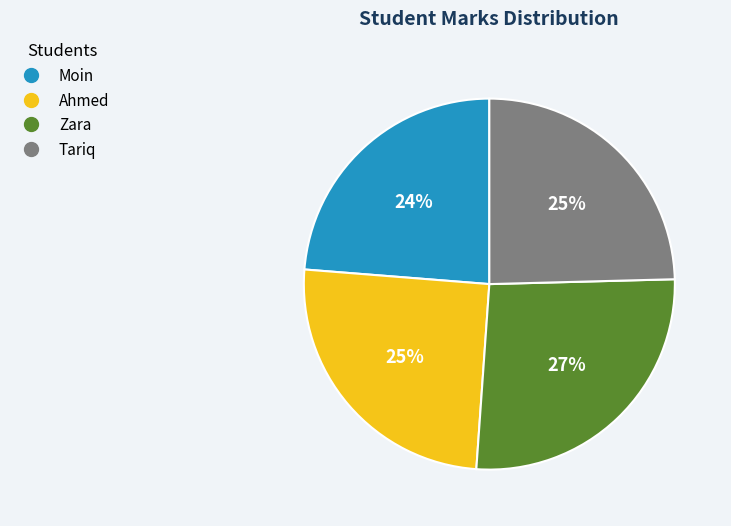

Does any single category account for the majority?

No